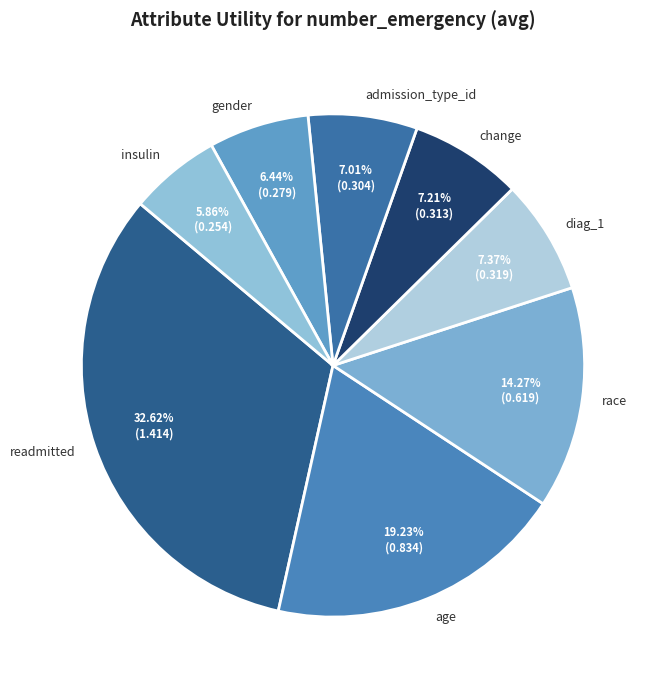

How many segments does this pie chart have?

8